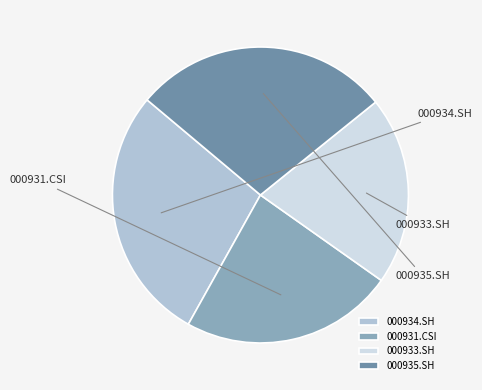

To the nearest percent, what is the average slice percentage?

25%